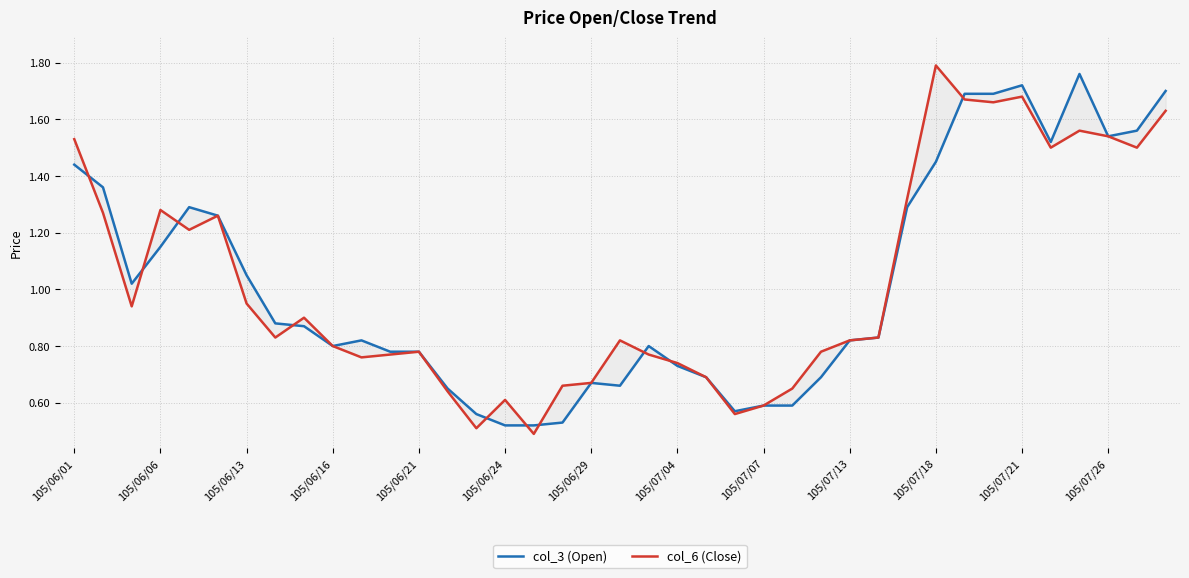

In col_3 (Open), how many points are lower than both neighbors (excluding endpoints)?

6